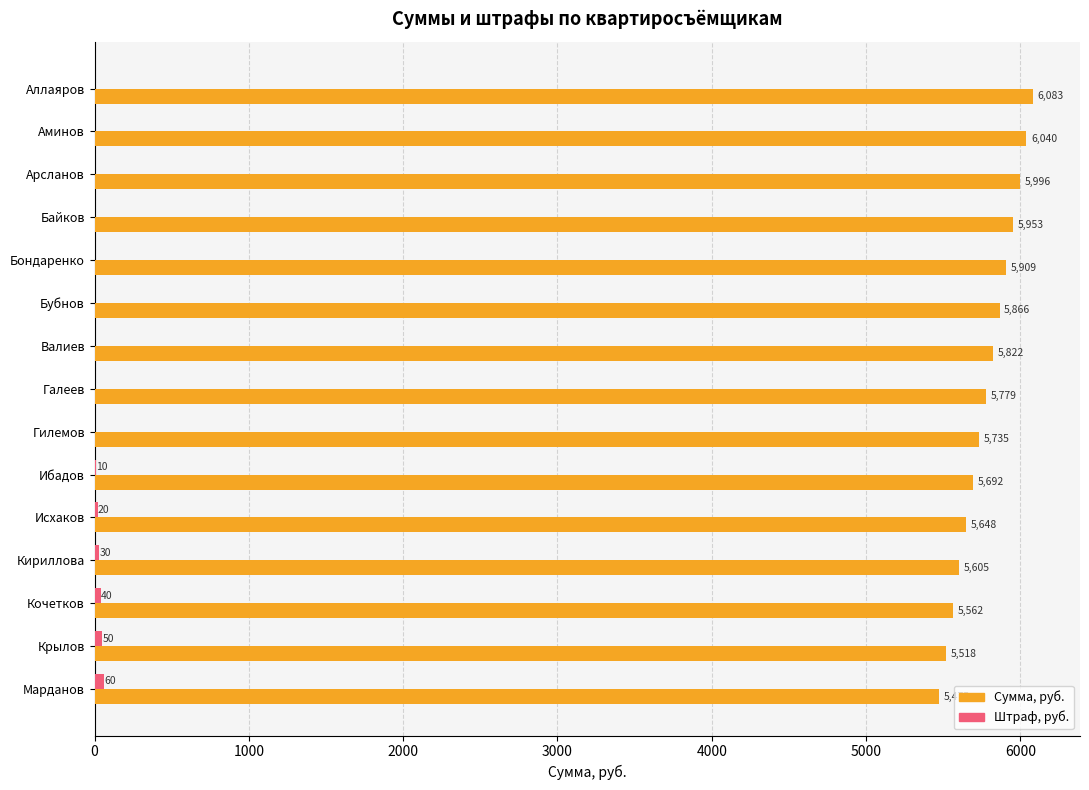

Is it true that Сумма, руб. equals 5691.9 at Ибадов?

True